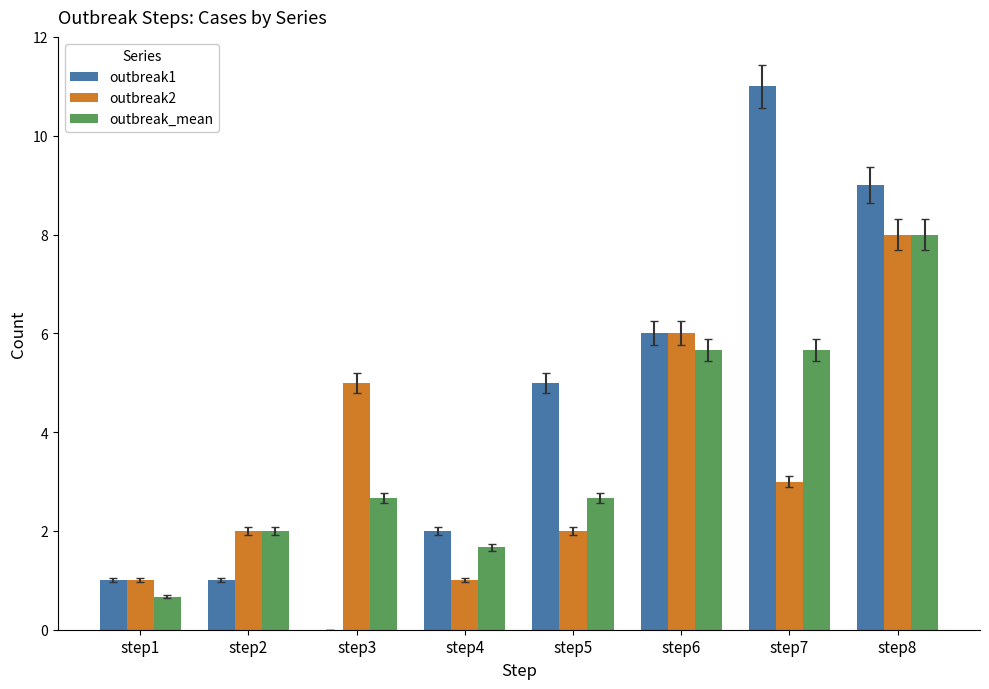

Is it true that outbreak1 equals 5.4 at step7?

False